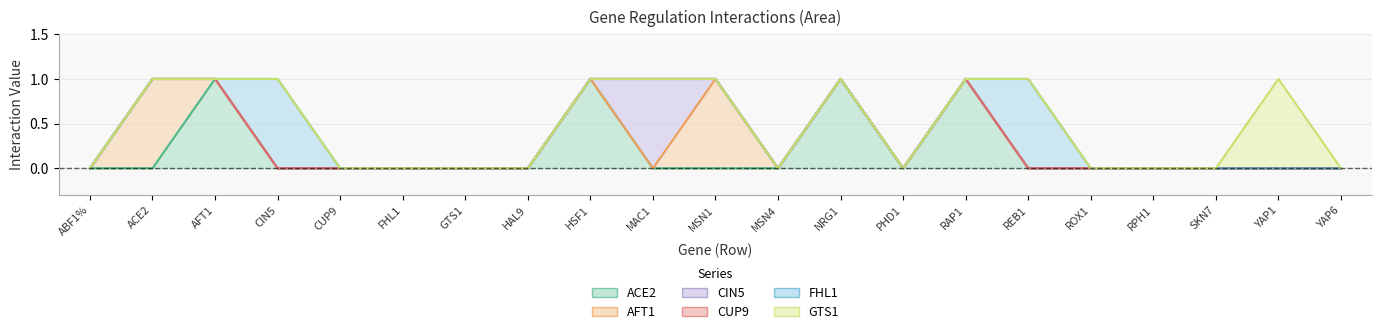

At which label is AFT1 closest to 0?

ABF1%